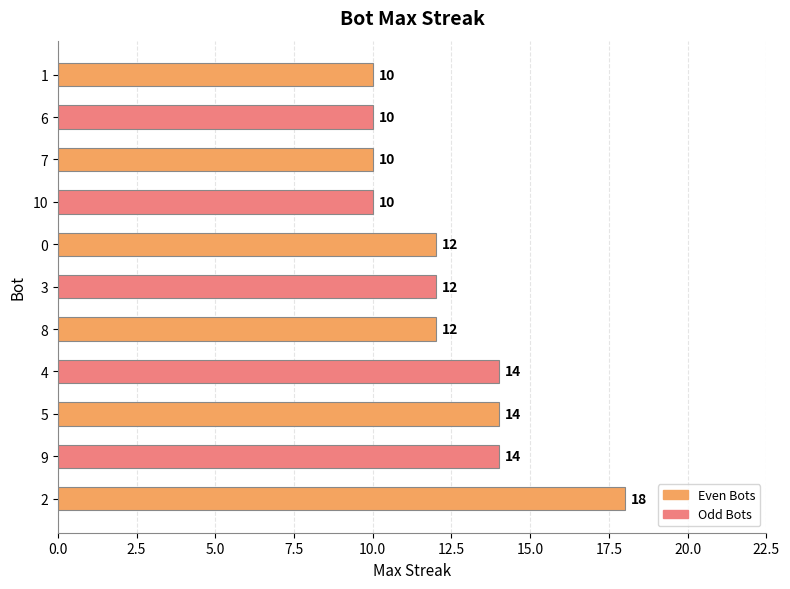

What is the maximum value shown in the chart?

18